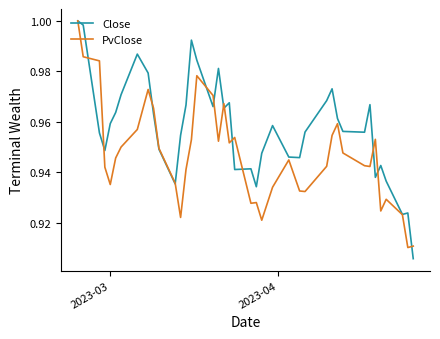

Which series has the widest spread of values?

Close